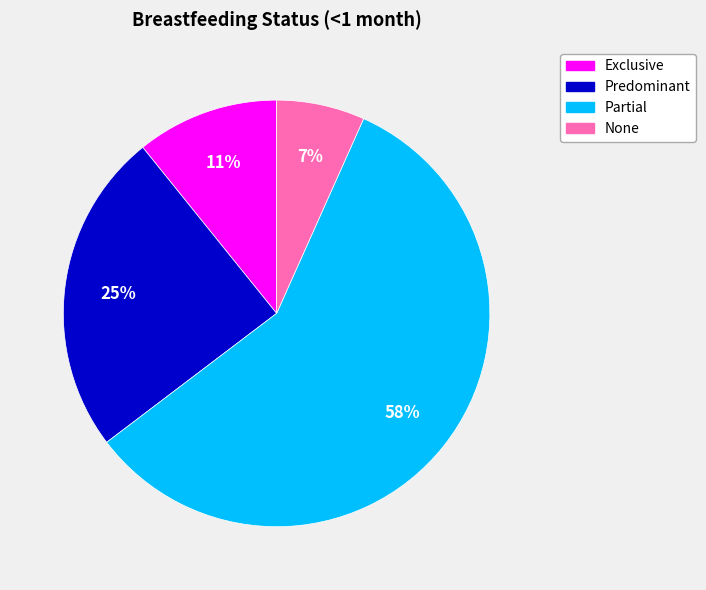

Combined, do Partial and None account for over 50%?

Yes